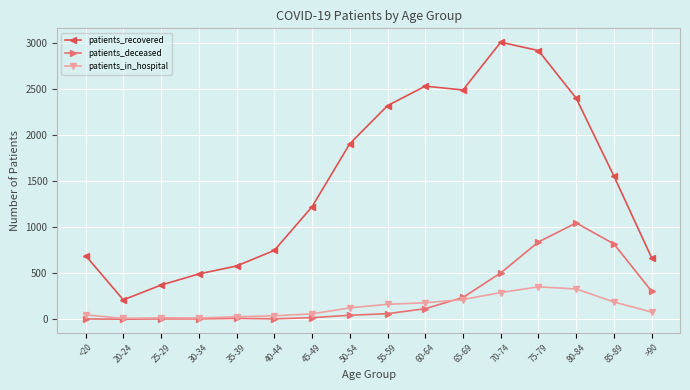

Is it true that patients_in_hospital equals 15 at 25-29?

True